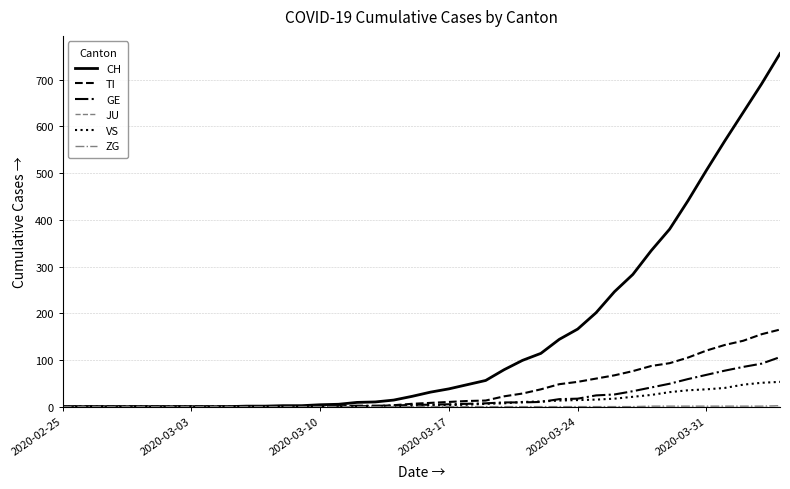

Which series has the widest spread of values?

CH